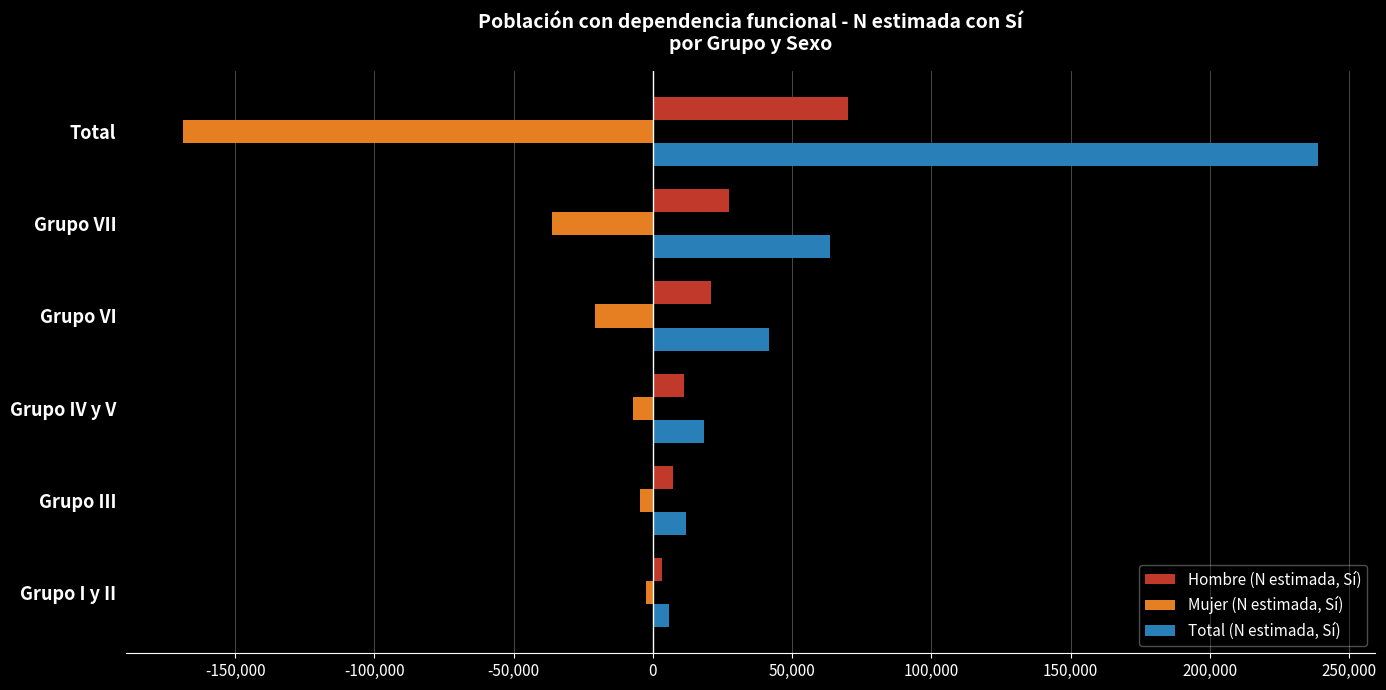

True or false: Mujer (N estimada, Sí) has a value of -18501 at Grupo VII.

False